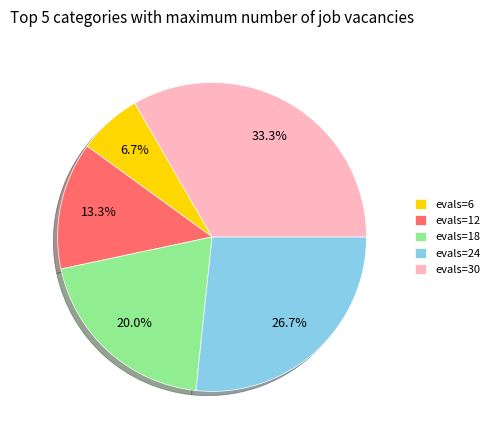

What portion of the pie excludes evals=24?

73.3%